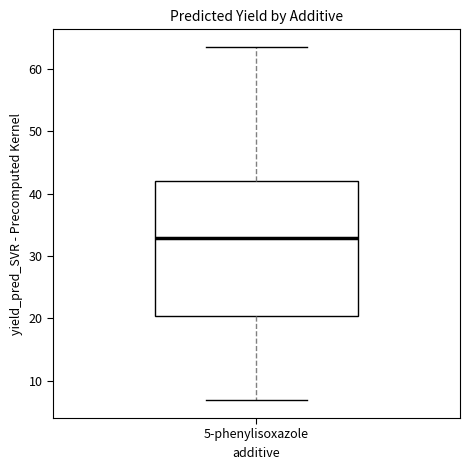

Read this box plot against the y-axis: the position of the median line, the range covered by the box, and the ends of both whiskers. The values are not printed on the chart, so give them approximately, as read against the axis.

median 33, box 20 to 42, whiskers 7 to 64